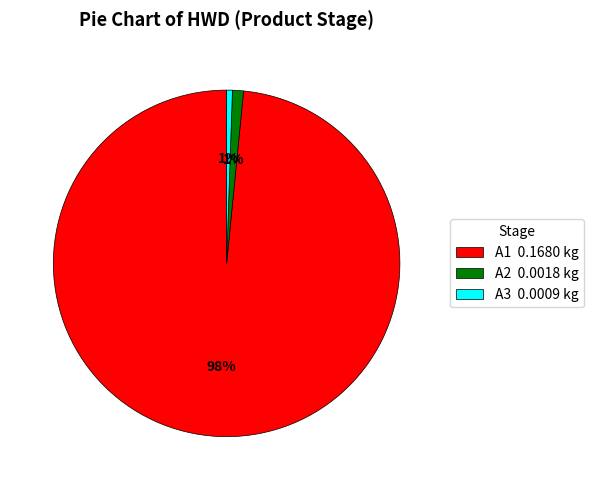

Combined, do A2 and A3 account for over 50%?

No